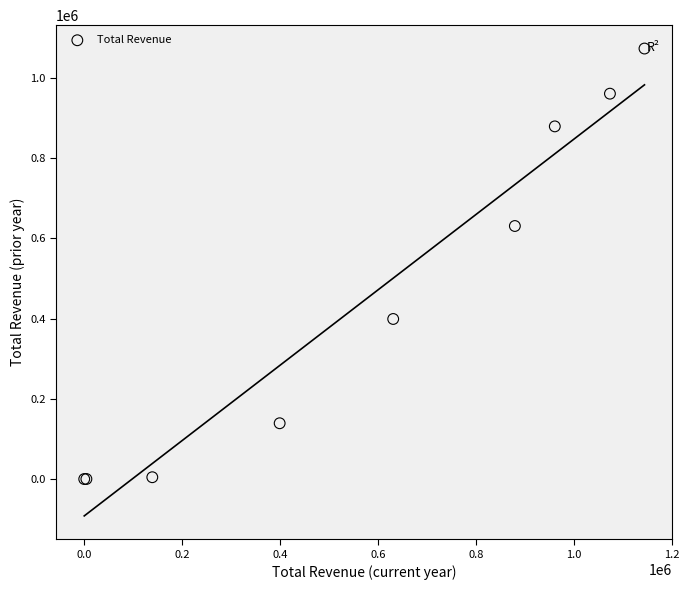

What Y value in the scatter plot is closest to 536450?

630600